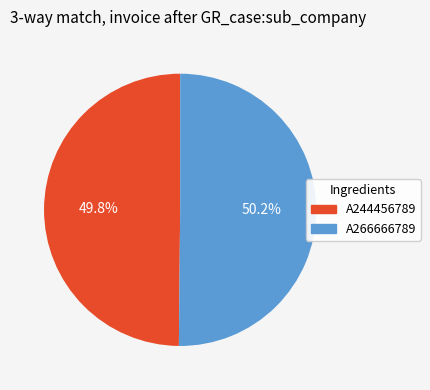

To the nearest percent, what percentage of the pie is A244456789?

50%